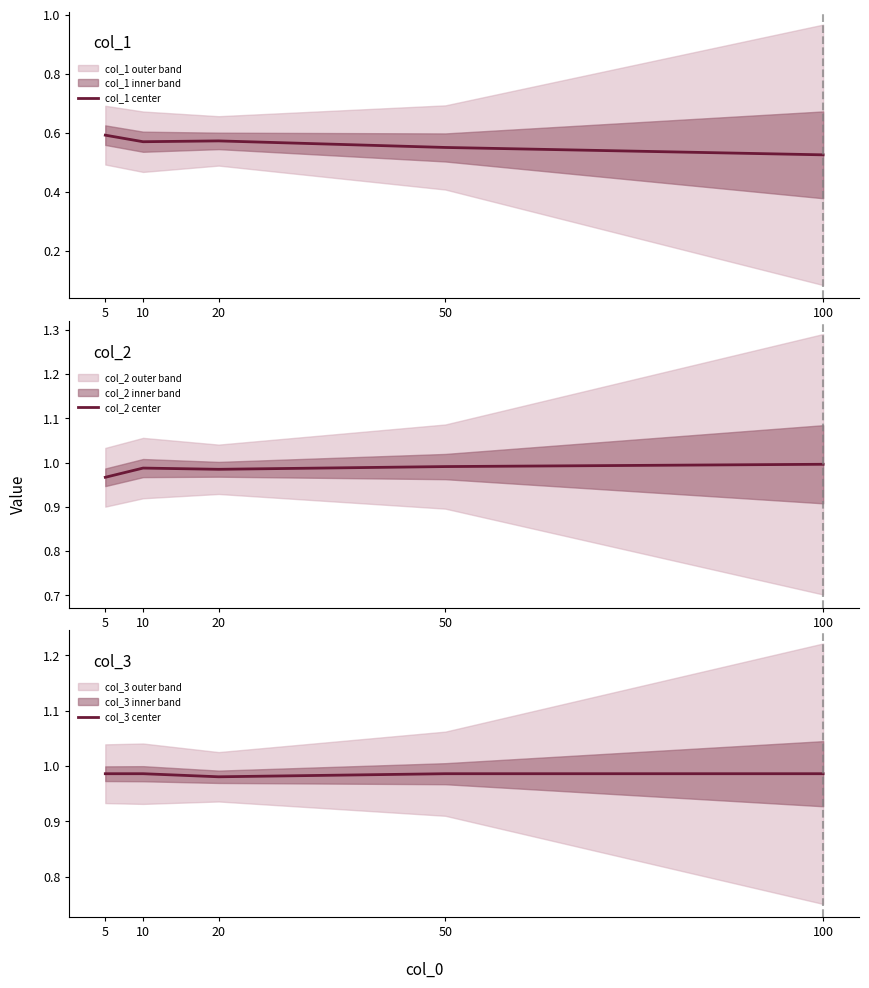

True or false: col_1 center and col_3 center intersect in this chart.

False